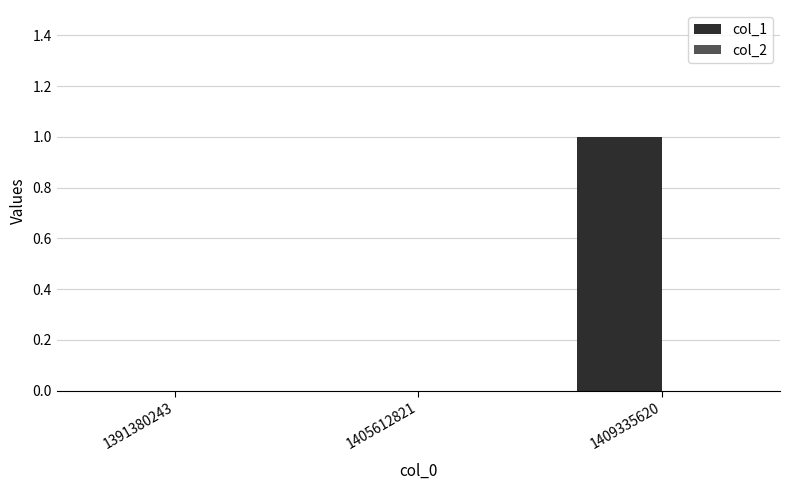

Which label corresponds to the largest value in the chart?

1409335620